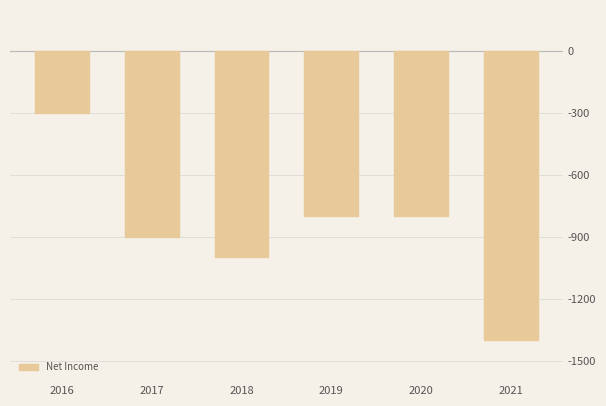

What is the difference between the values at 2017 and 2018?

100